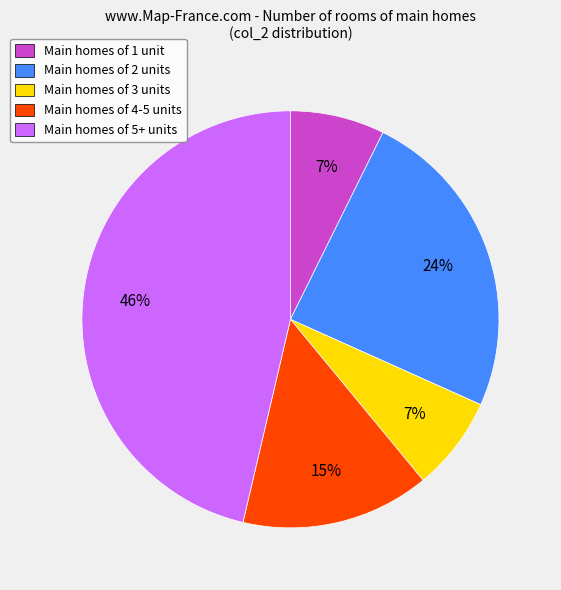

Do Main homes of 2 units and Main homes of 3 units together represent more than half of the pie?

No